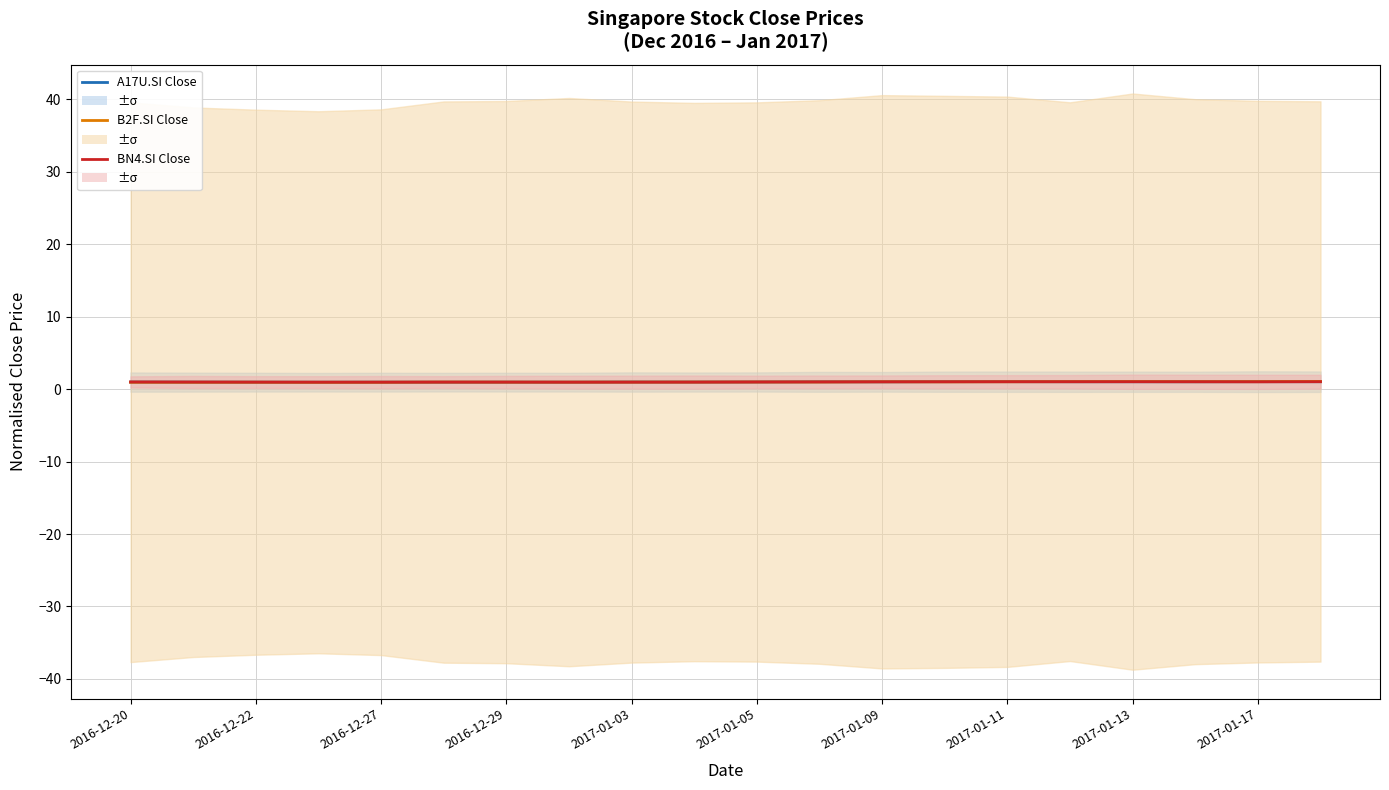

Which series has the largest range (max minus min)?

B2F.SI Close